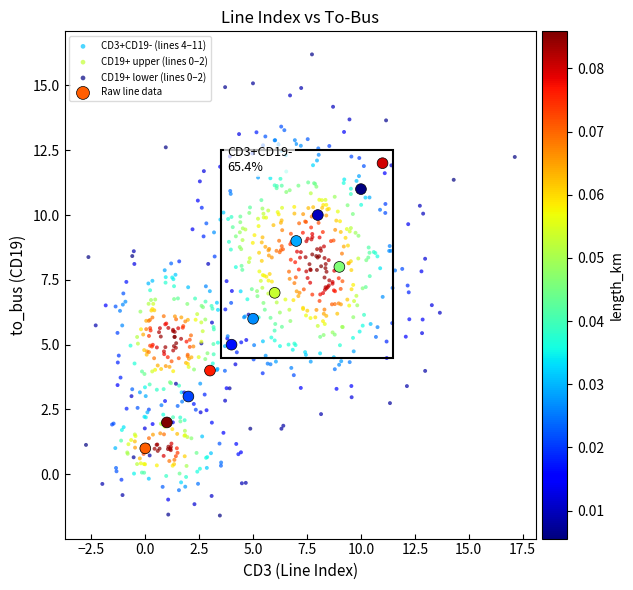

Which series contains the highest Y value?

CD3+CD19- (lines 4–11)